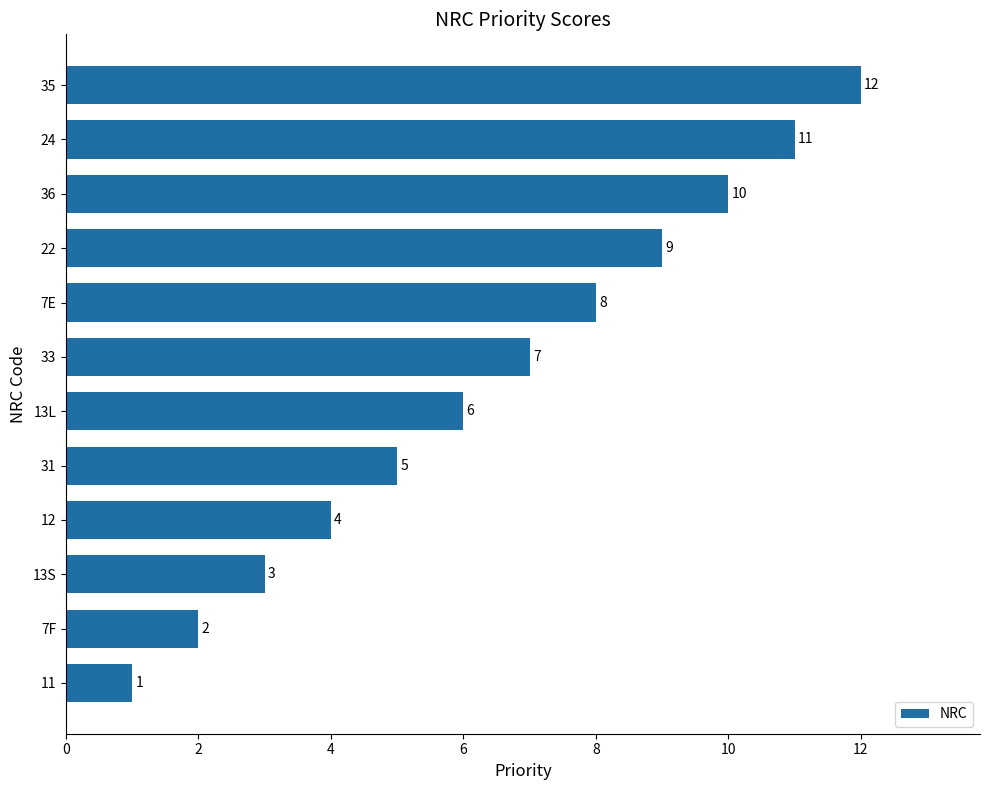

List the labels in order of value, largest first.

35, 24, 36, 22, 7E, 33, 13L, 31, 12, 13S, 7F, 11